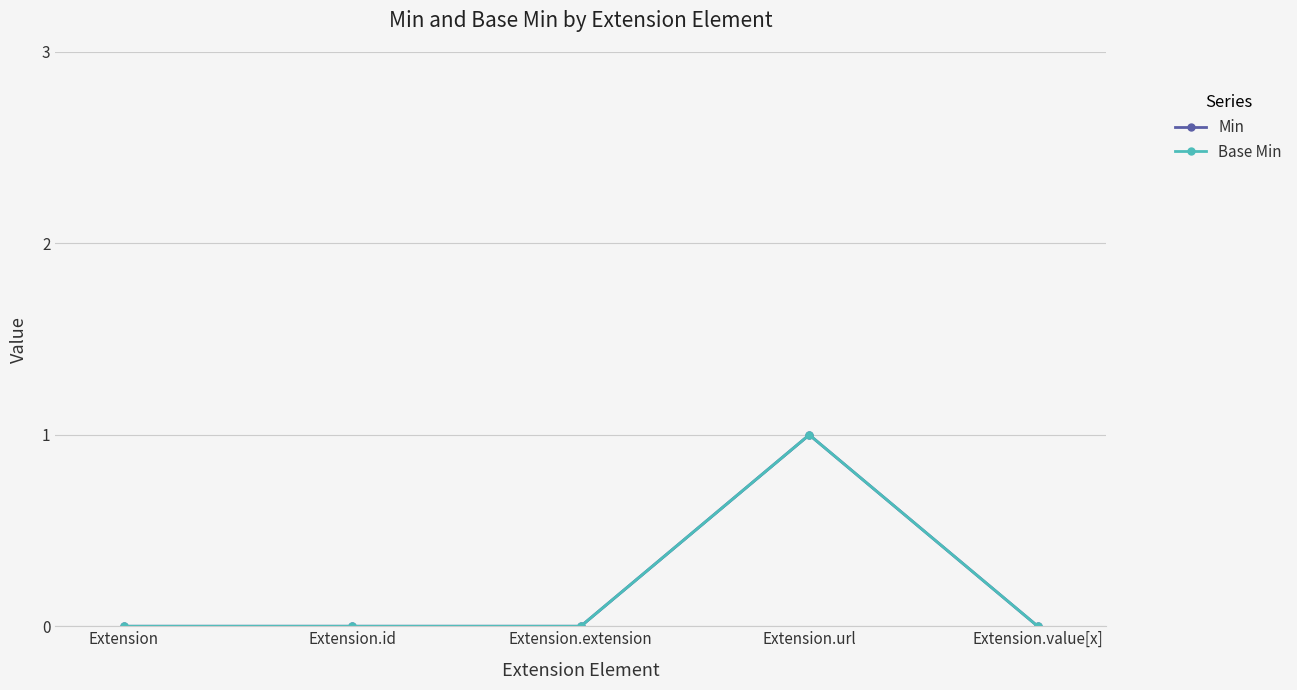

True or false: Min has more than 2 interior local peaks.

False